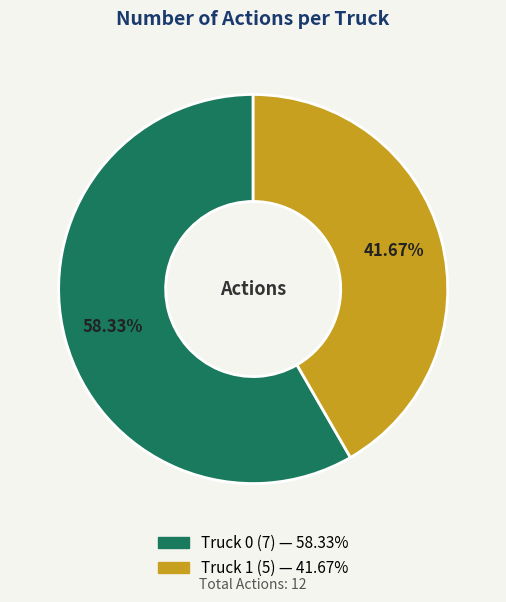

What is the ratio of the value at Truck 0 to the value at Truck 1?

1.4